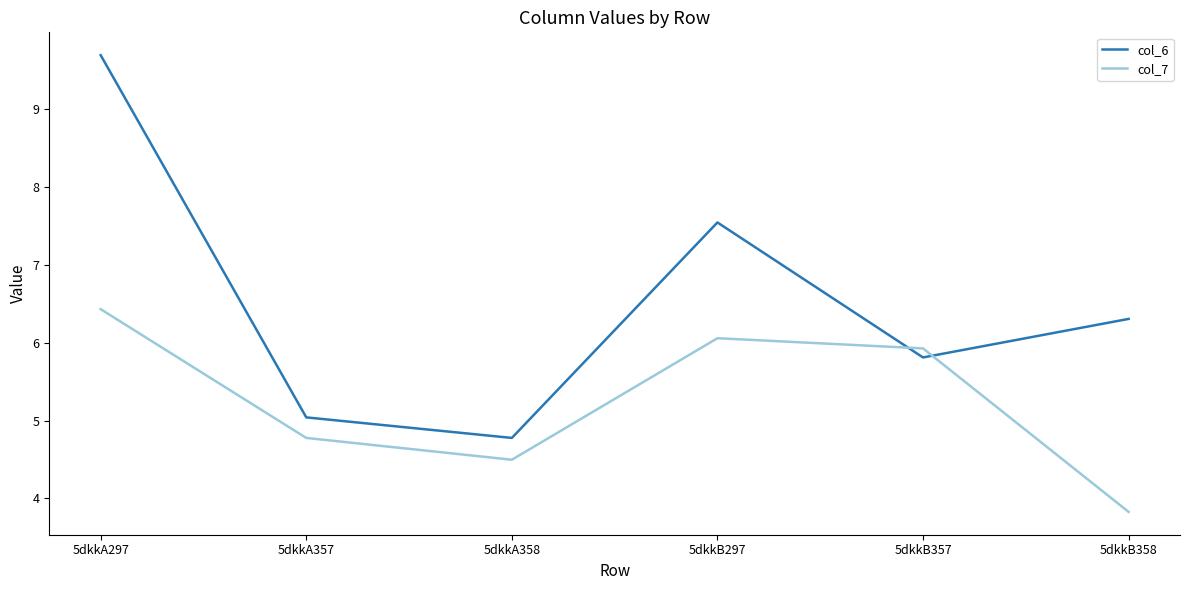

Does the chart display data point markers on the line(s)?

No